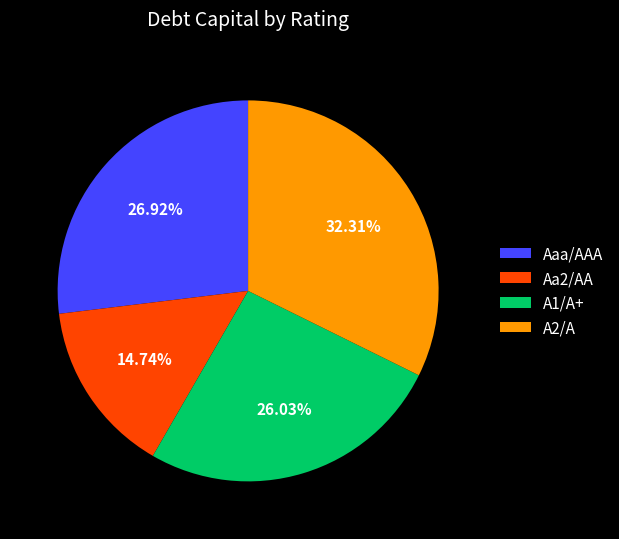

To the nearest percent, what percentage of the pie is Aa2/AA?

15%